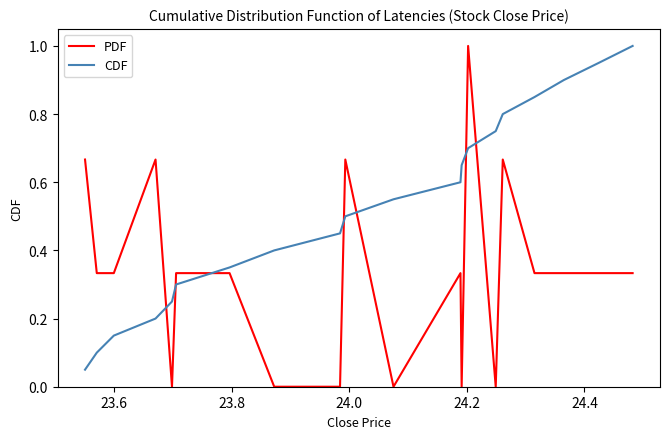

Rank the series by their average value, from lowest to highest.

PDF, CDF